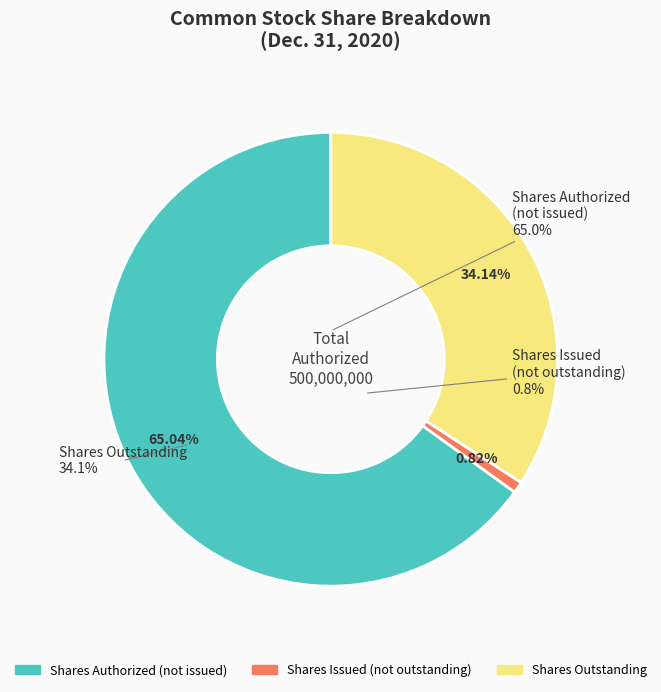

Is there any slice that represents more than half of the pie?

Yes